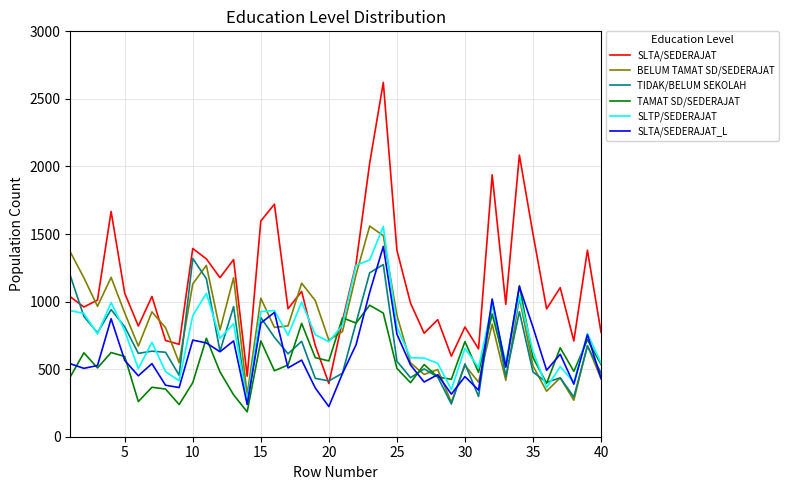

Which series has the widest spread of values?

SLTA/SEDERAJAT